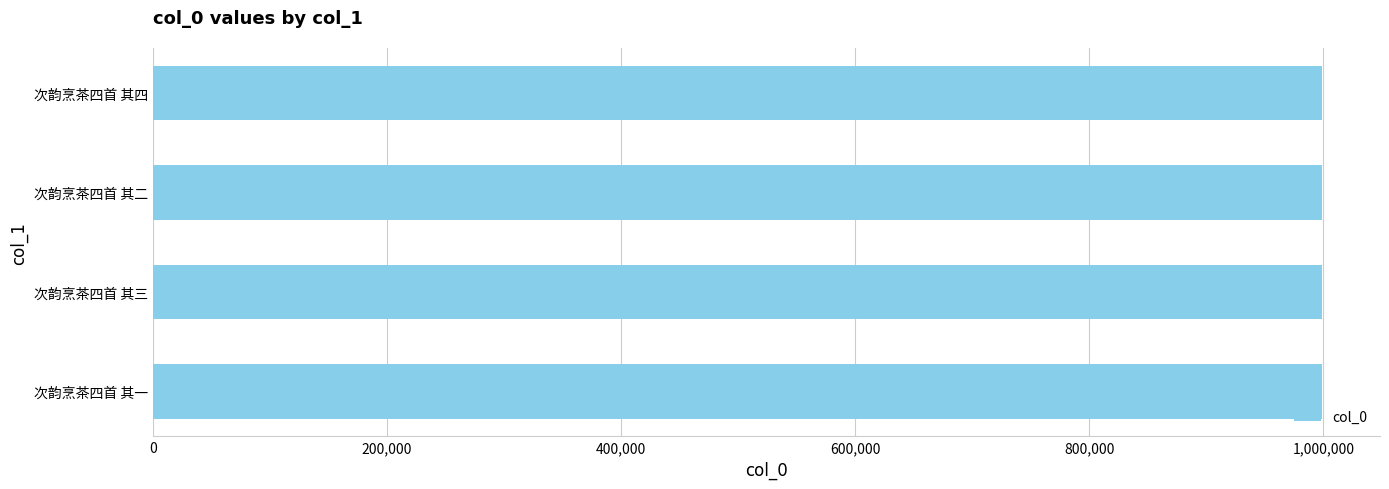

How many values are between 998422 and 998424?

3